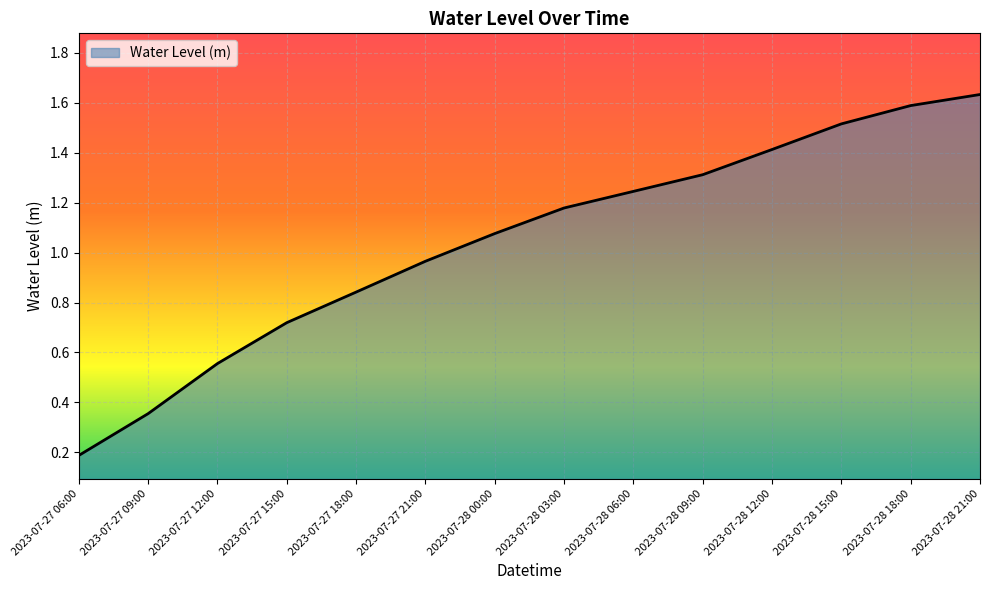

What position from the left is 2023-07-27 21:00?

6